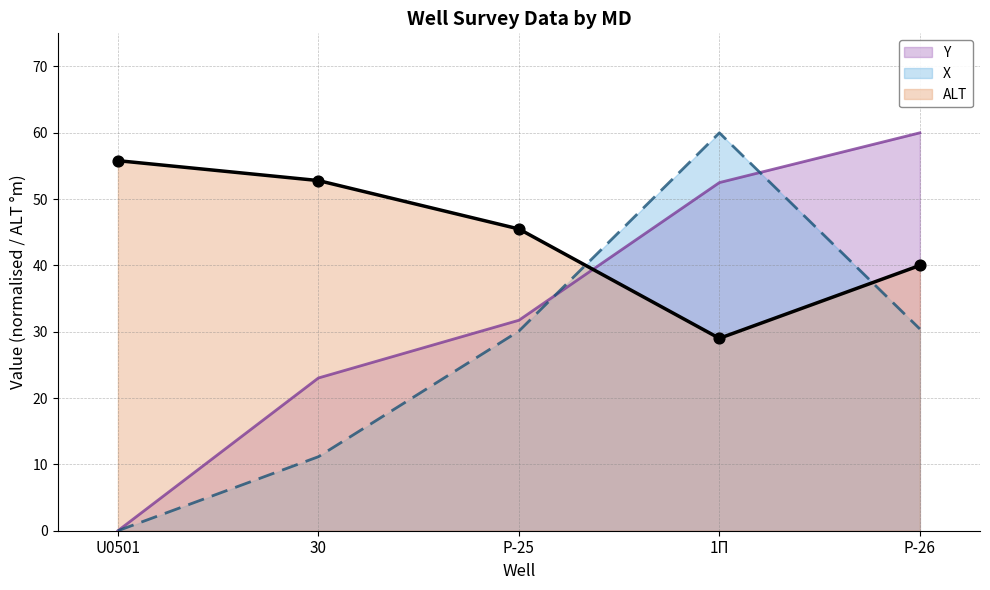

Which series contains the highest Y value?

X